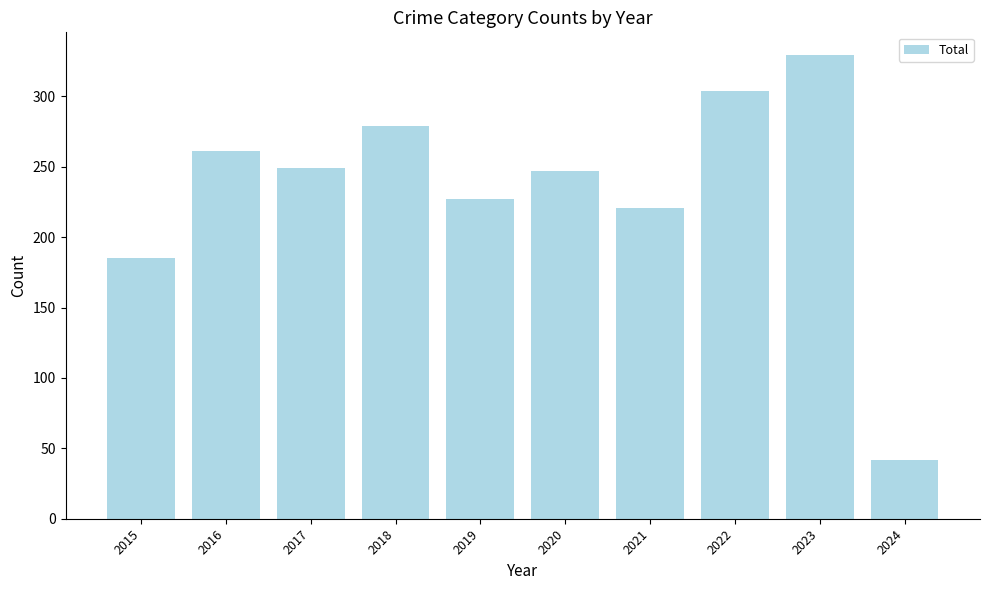

At which category does the chart reach its peak across all series?

2023